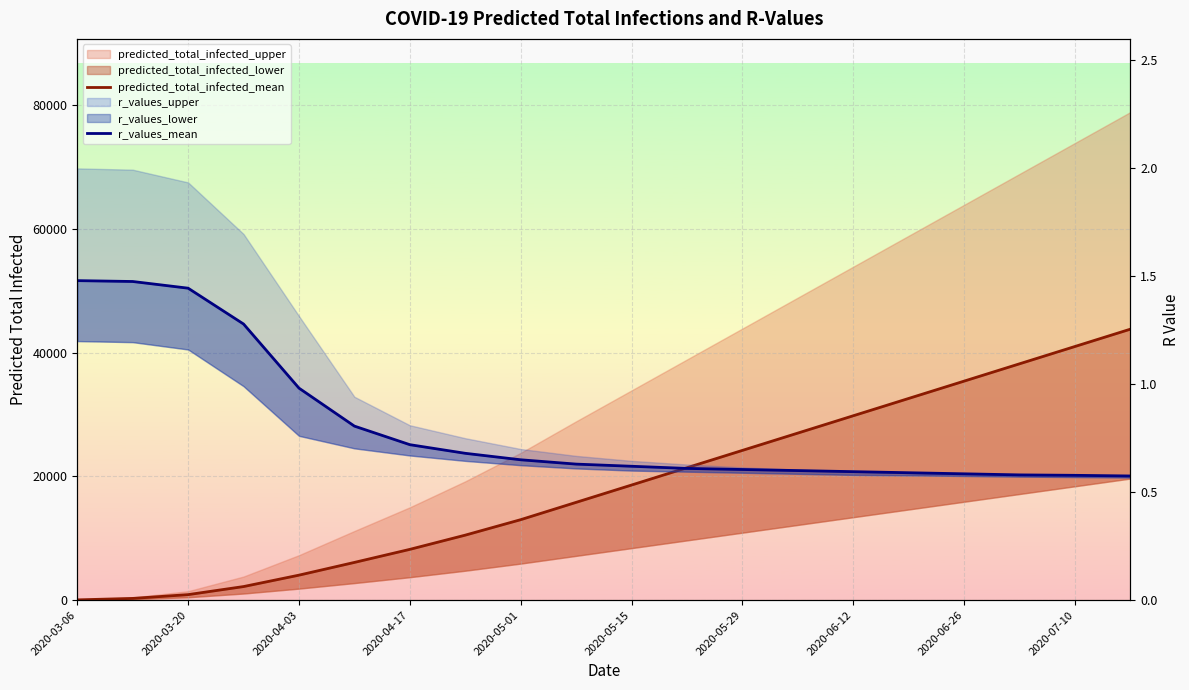

How many data points in predicted_total_infected_mean are above 18600?

9